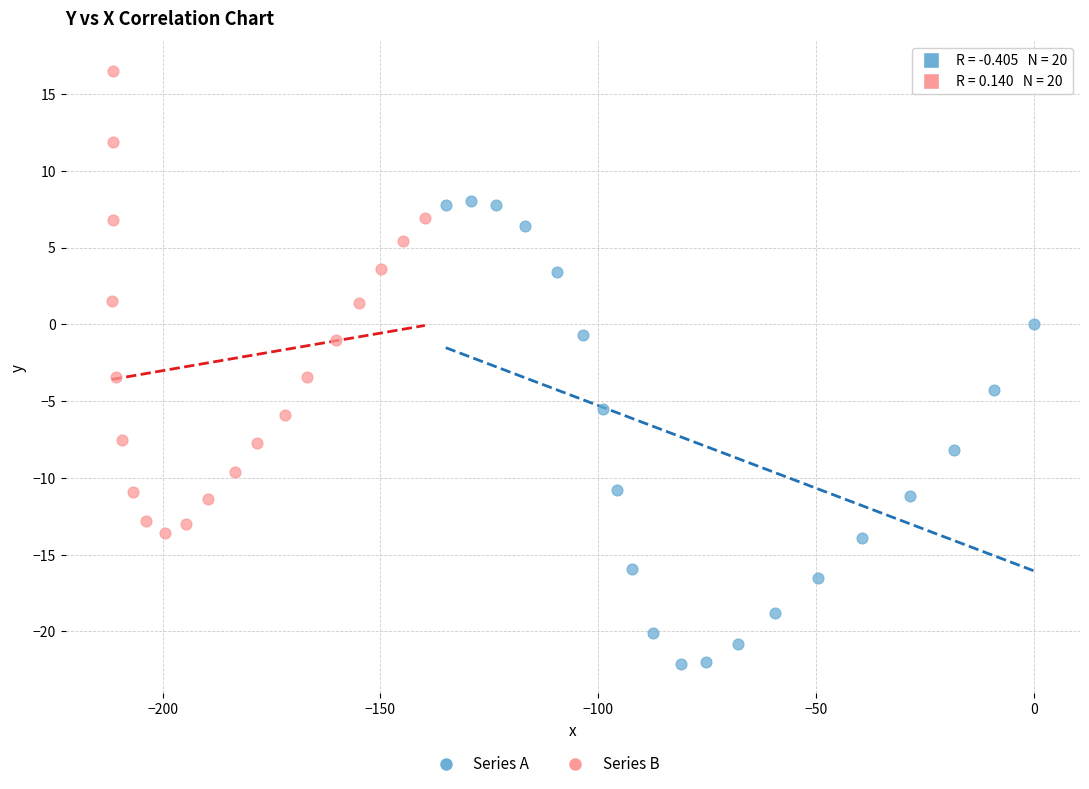

Which series contains the highest Y value?

Series B